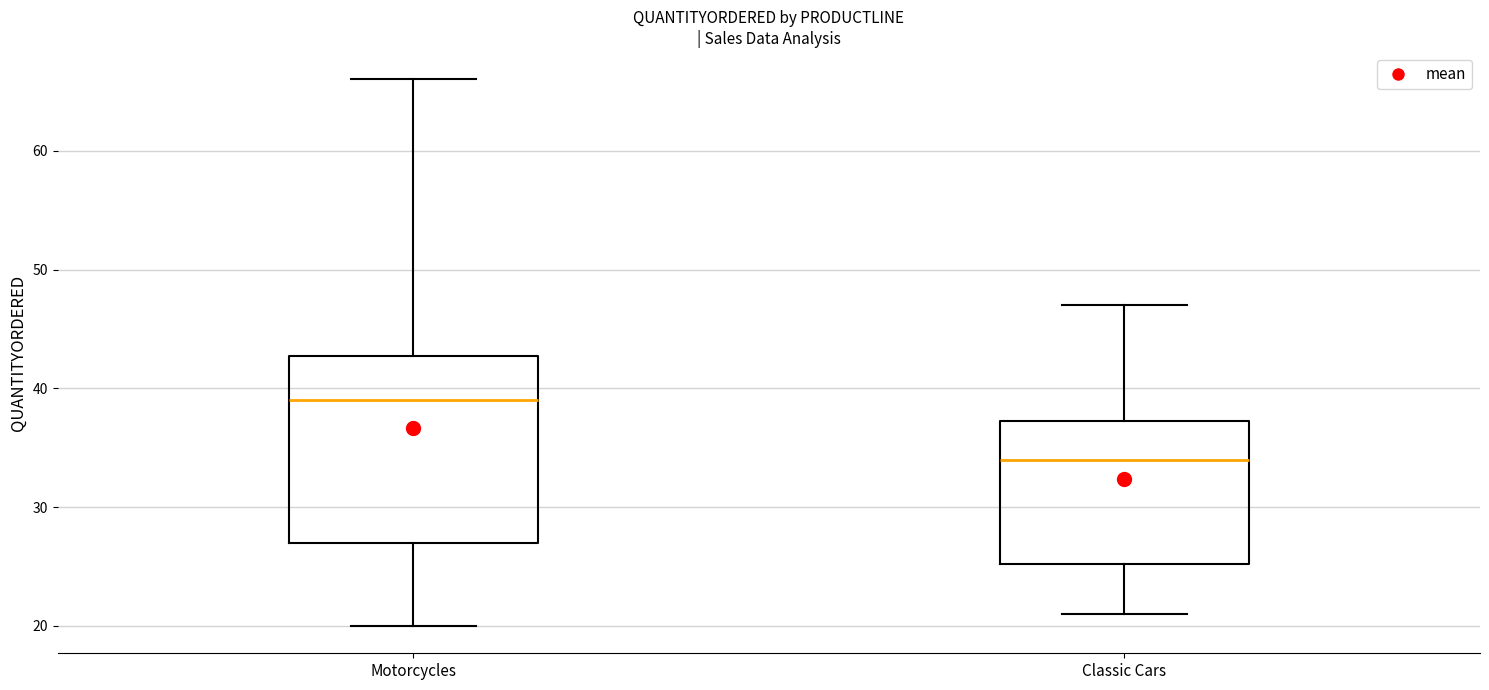

Reading left to right, read every box against the y-axis: the position of its median line, the range the box covers, and the ends of its whiskers. The values are not printed on the chart, so give them approximately, as read against the axis.

Motorcycles: median 39, box 27 to 43, whiskers 20 to 66
Classic Cars: median 34, box 25 to 37, whiskers 21 to 47